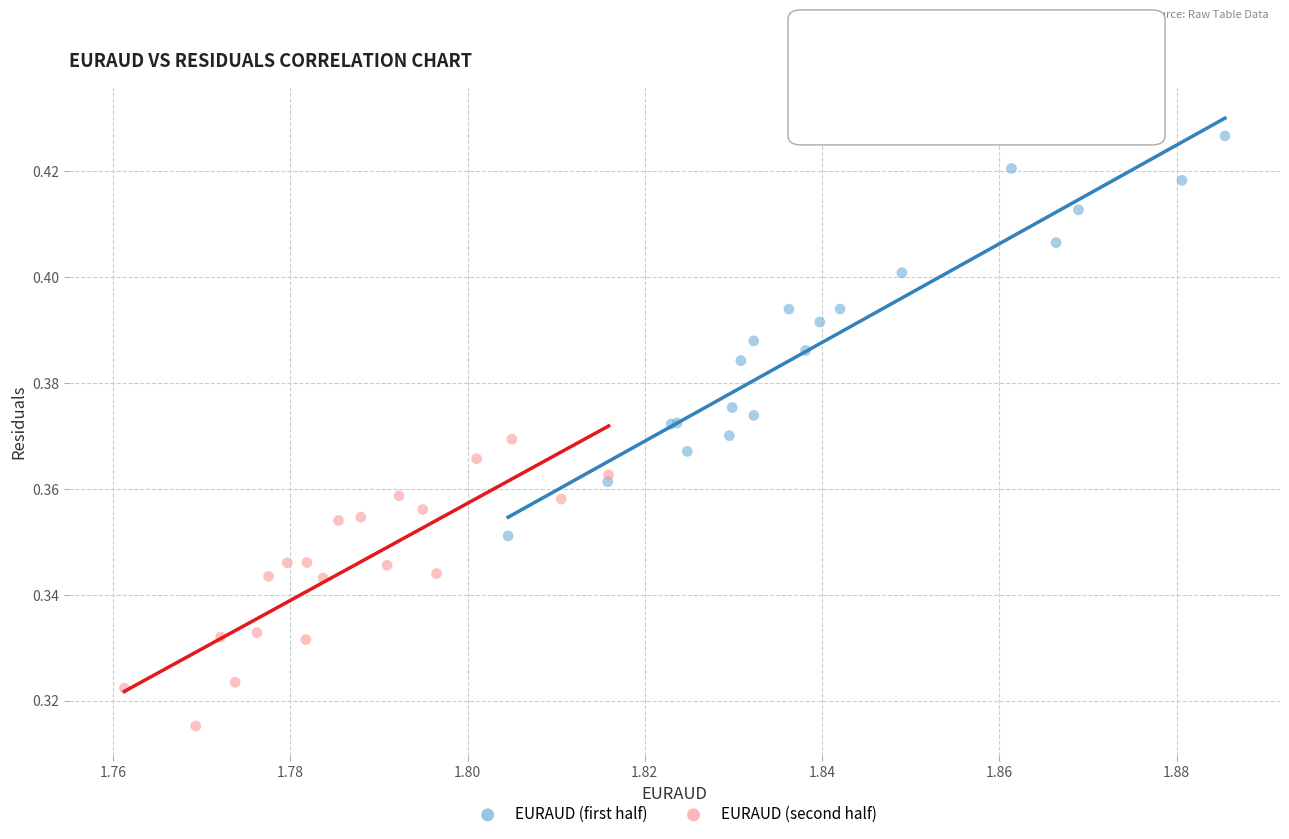

Which series contains the highest Y value?

EURAUD (first half)